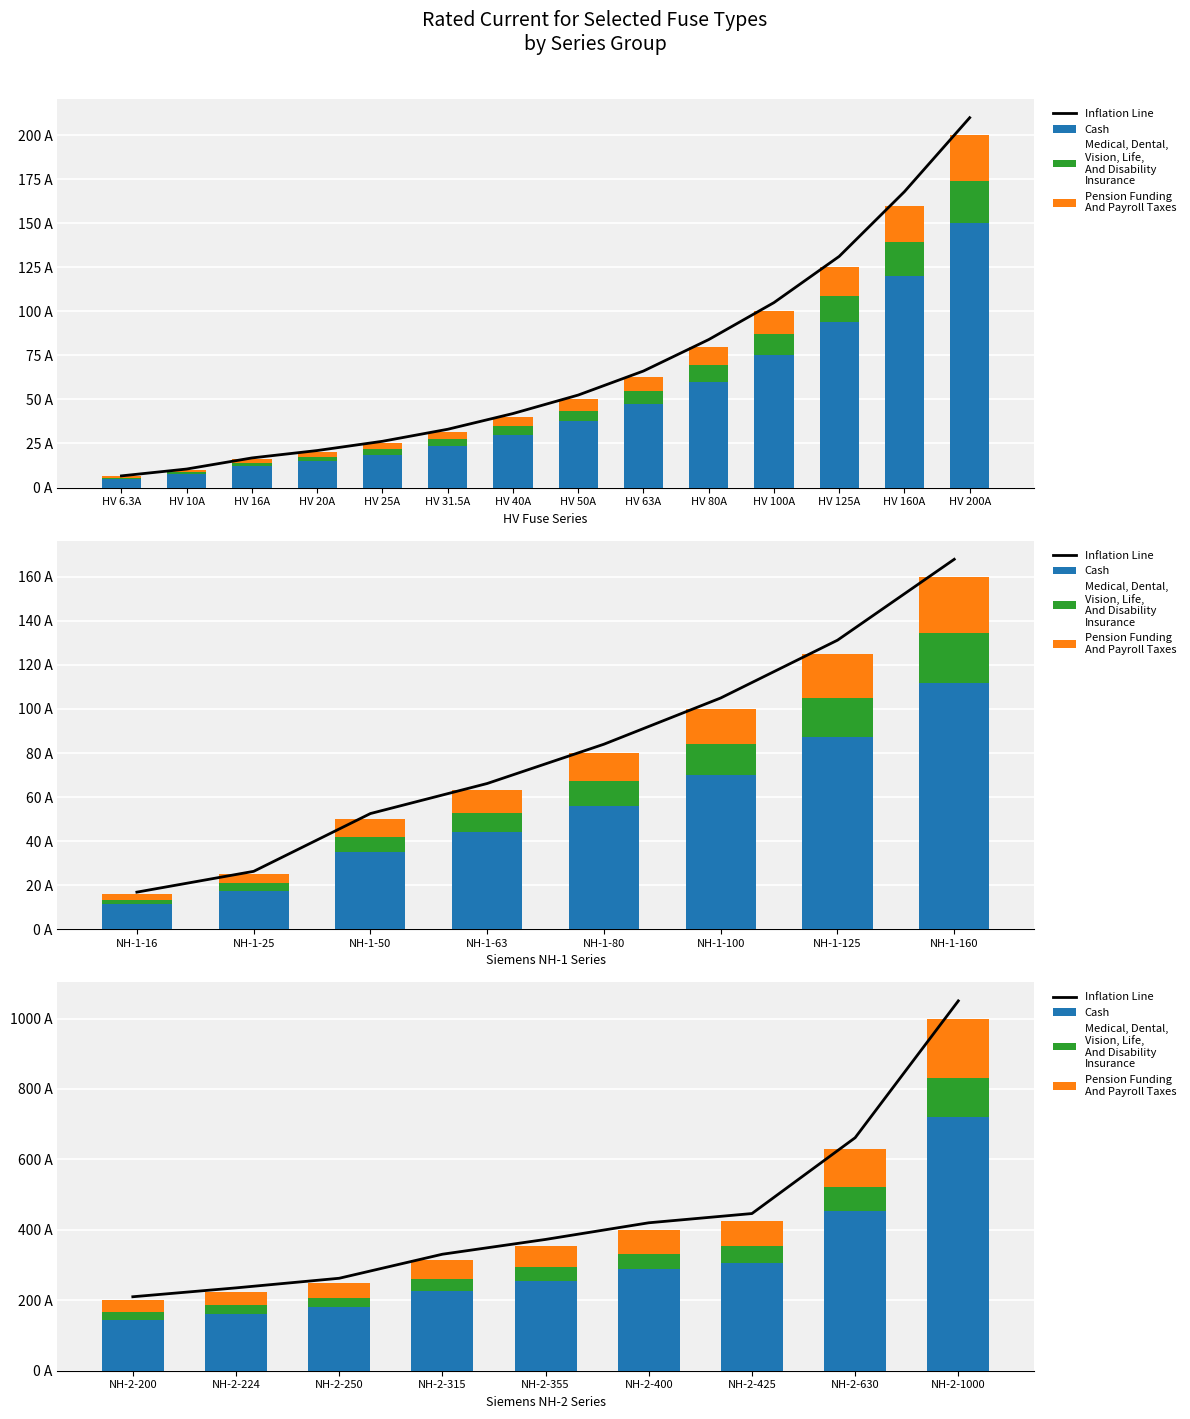

Which label corresponds to the smallest value in the chart?

NH-2-200